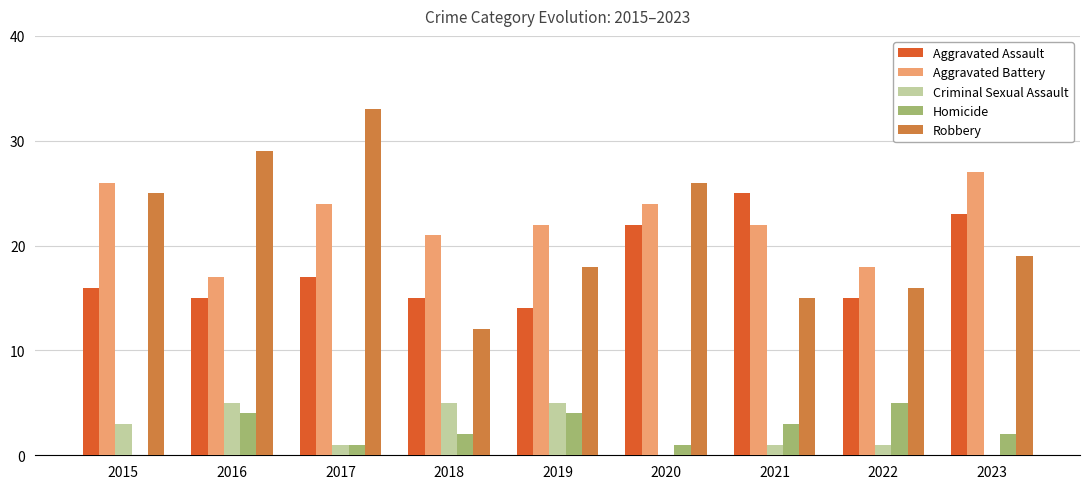

True or false: Aggravated Assault has a value of 39 at 2021.

False